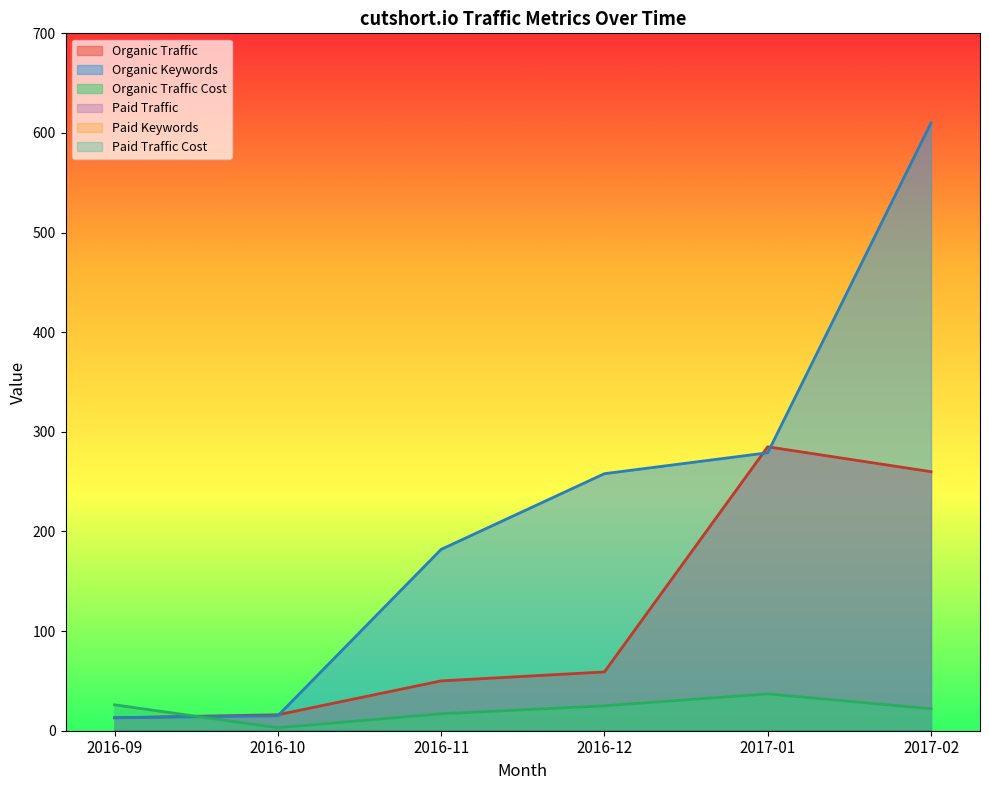

Which label corresponds to the largest value in the chart?

2017-02